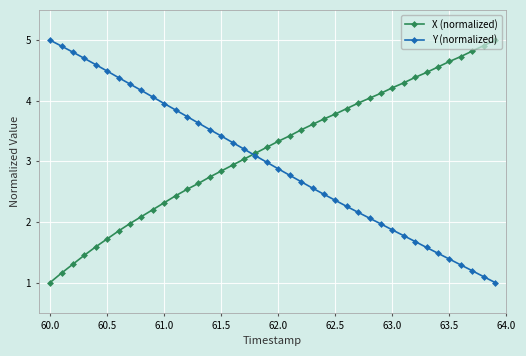

Rank the series by their average value, from lowest to highest.

Y (normalized), X (normalized)